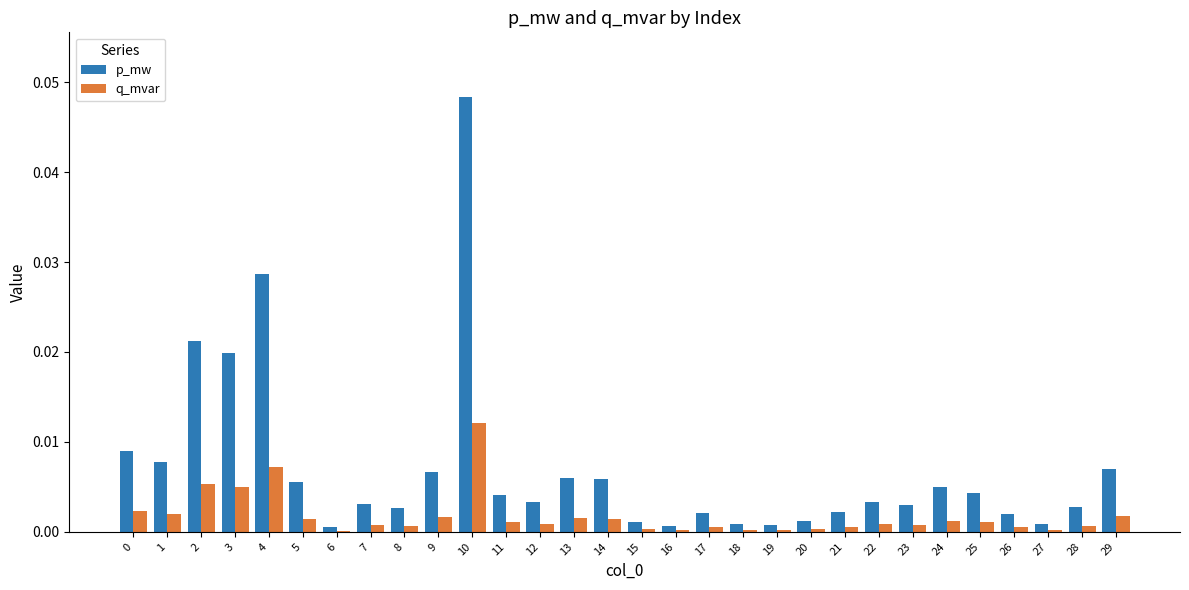

Is it true that q_mvar equals 0.0 at 17?

True